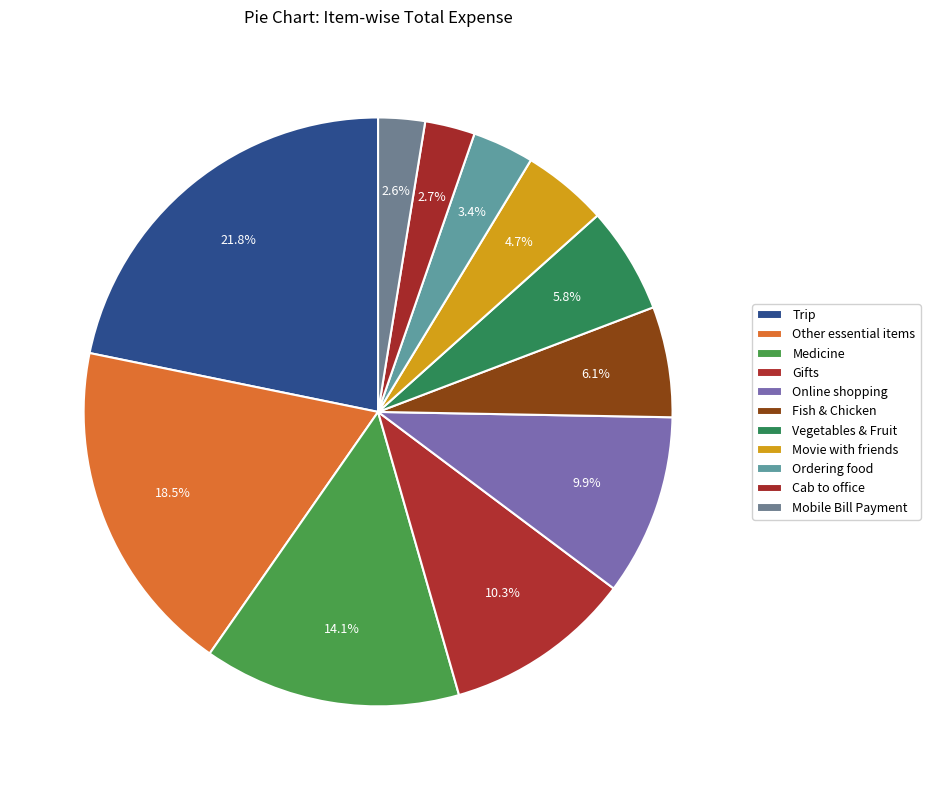

The Fish & Chicken slice represents 16% of the pie. True or false?

False